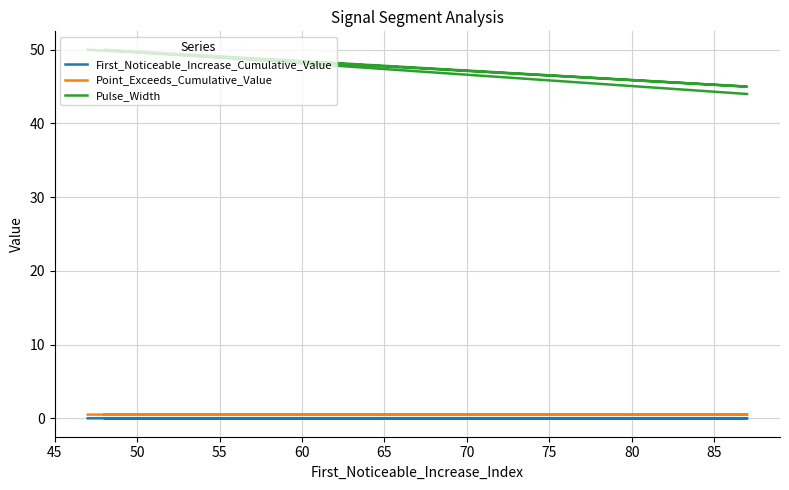

What is the difference between the highest and lowest values at 50?

50.0